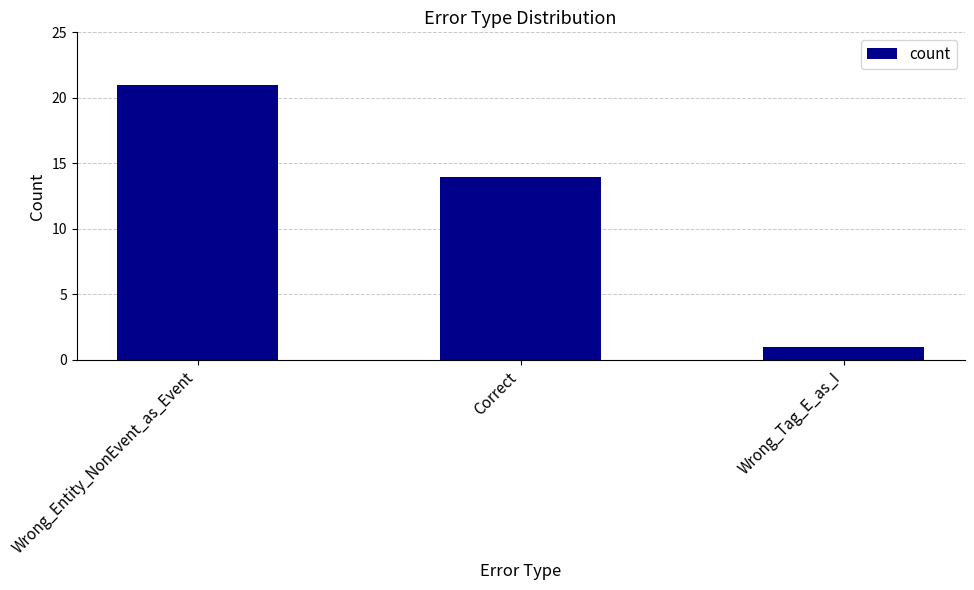

What is the label of the 2nd bar from the right?

Correct